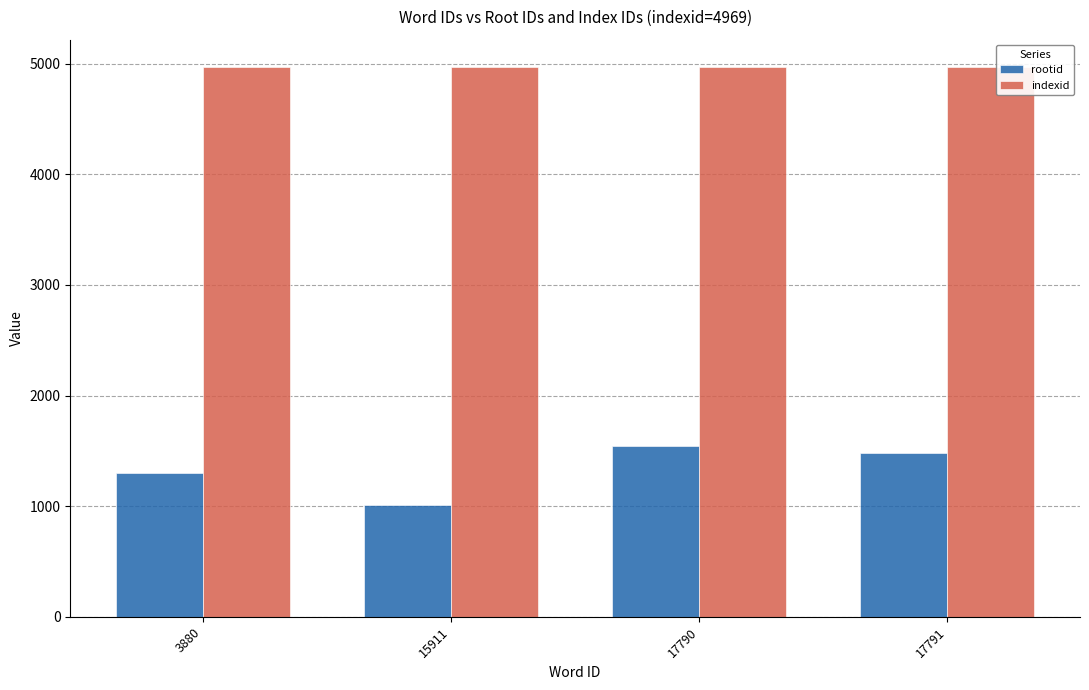

Where does the rootid series first go above 1481?

17790